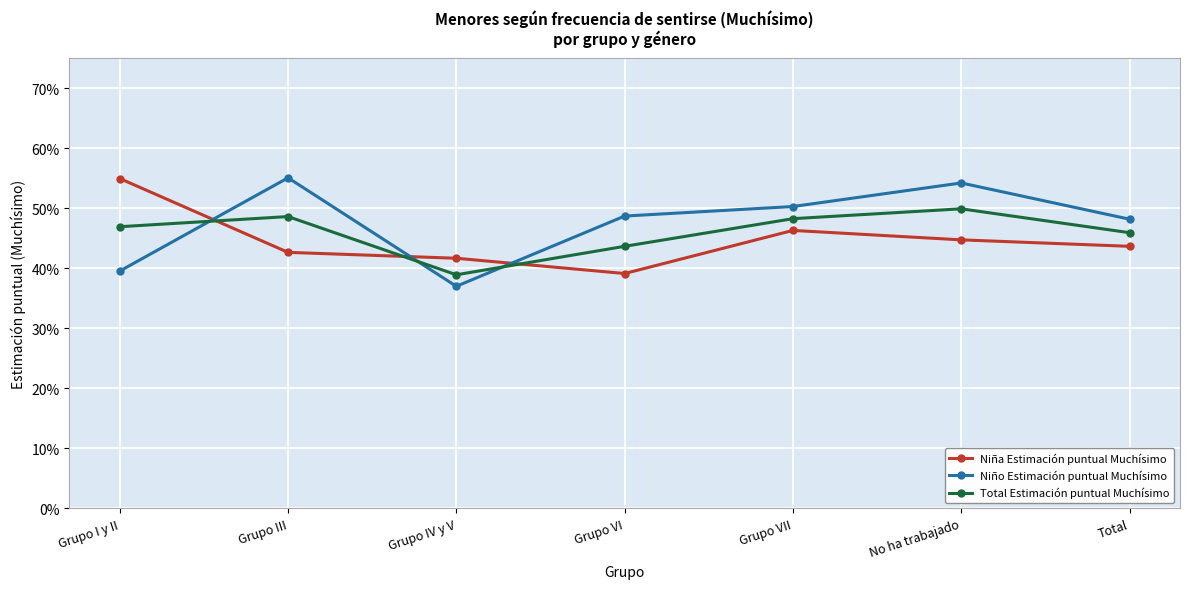

What is the value of the Niña Estimación puntual Muchísimo point at the 3rd from the left?

0.4